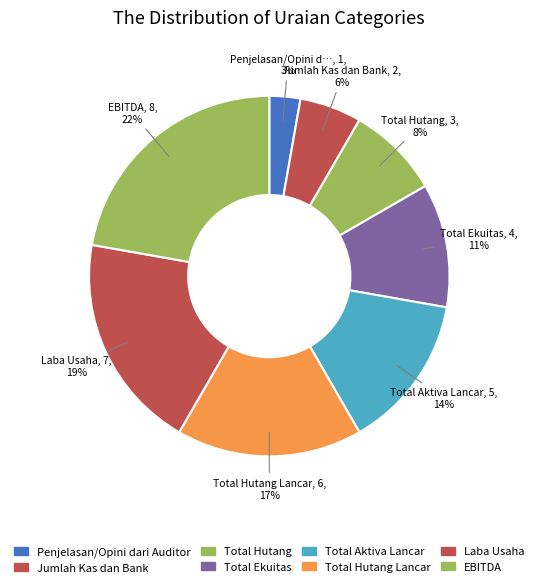

Is there any slice that represents more than half of the pie?

No